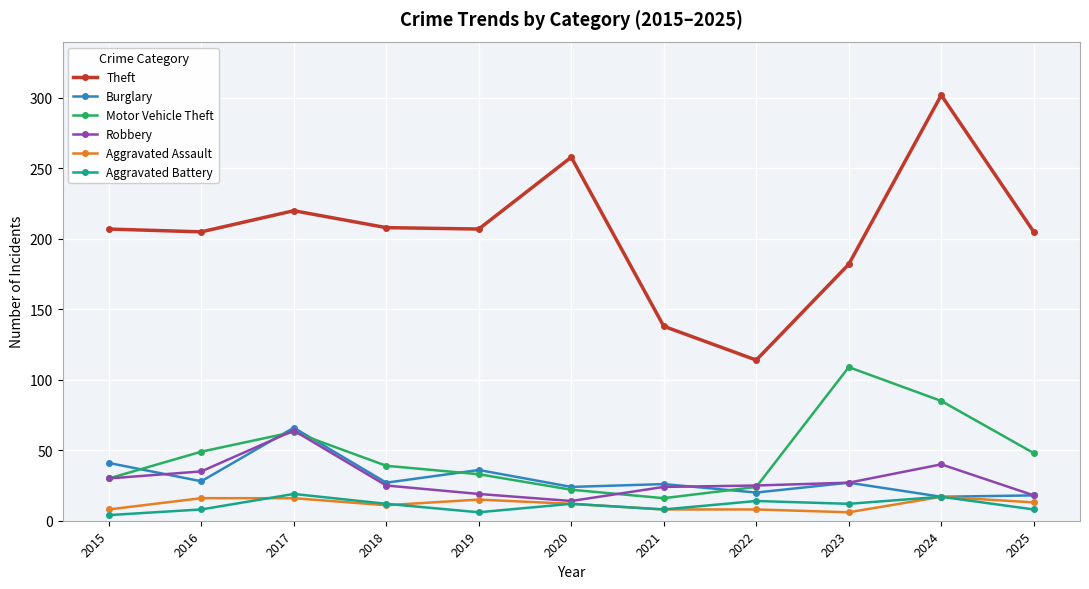

Which series has the largest total across all categories?

Theft